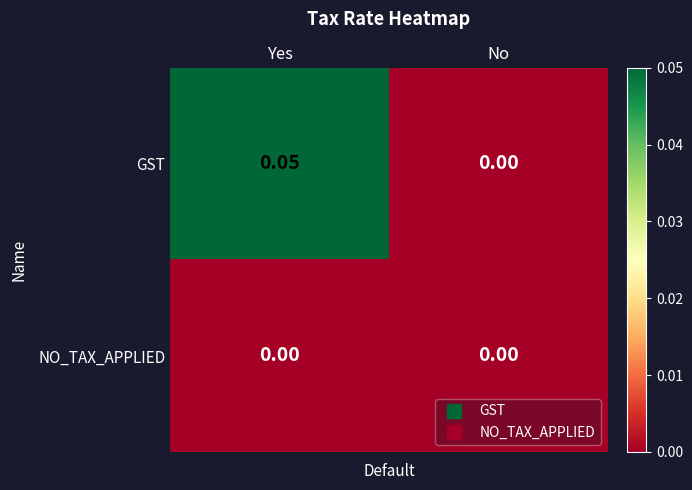

Between Yes and No, which series saw the biggest shift?

GST